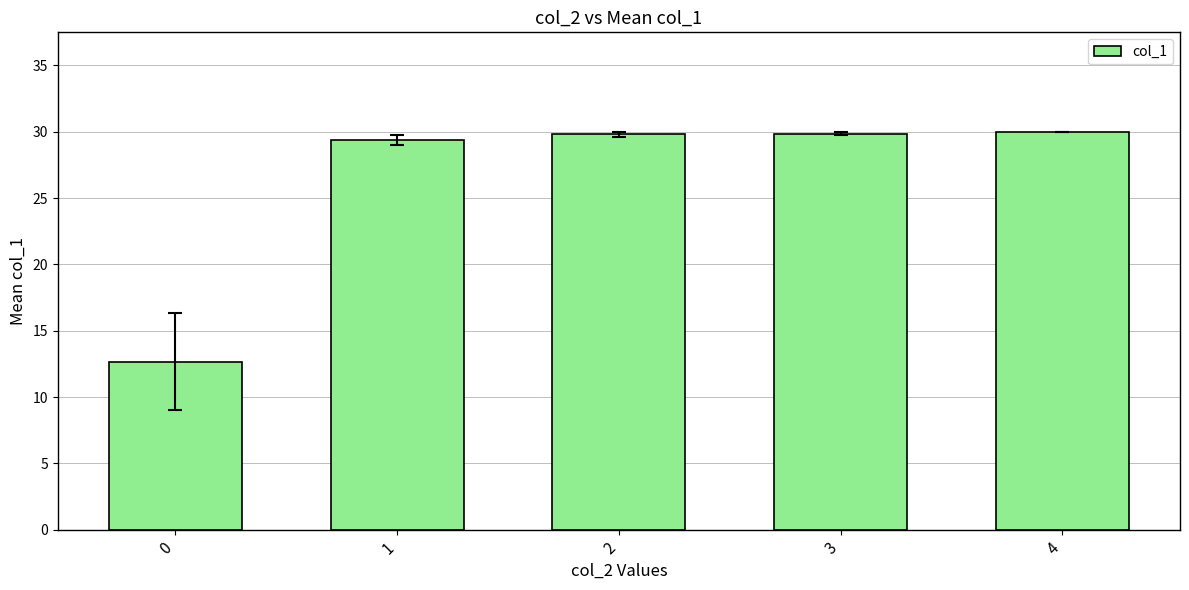

What is the average value?

26.3